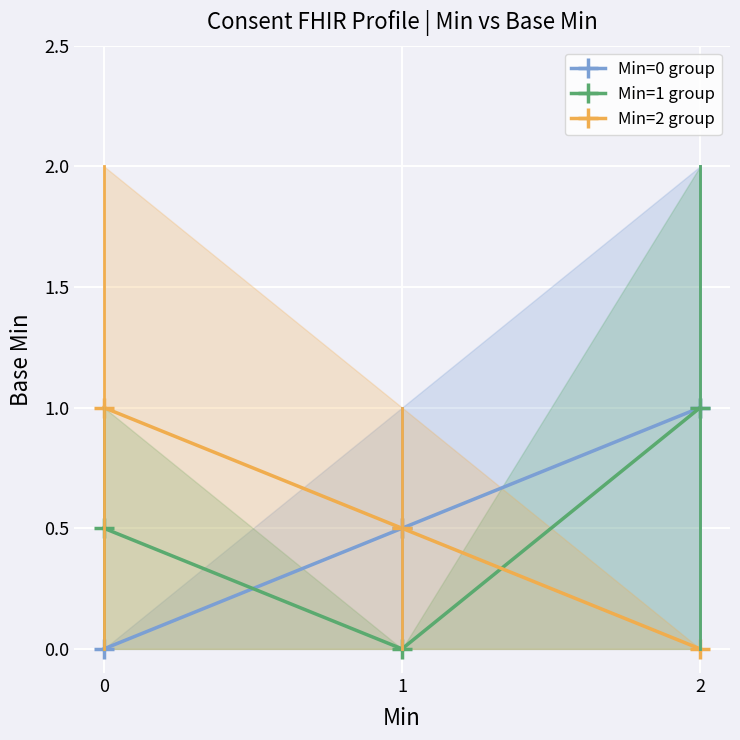

At how many categories does at least one series exceed 0?

3